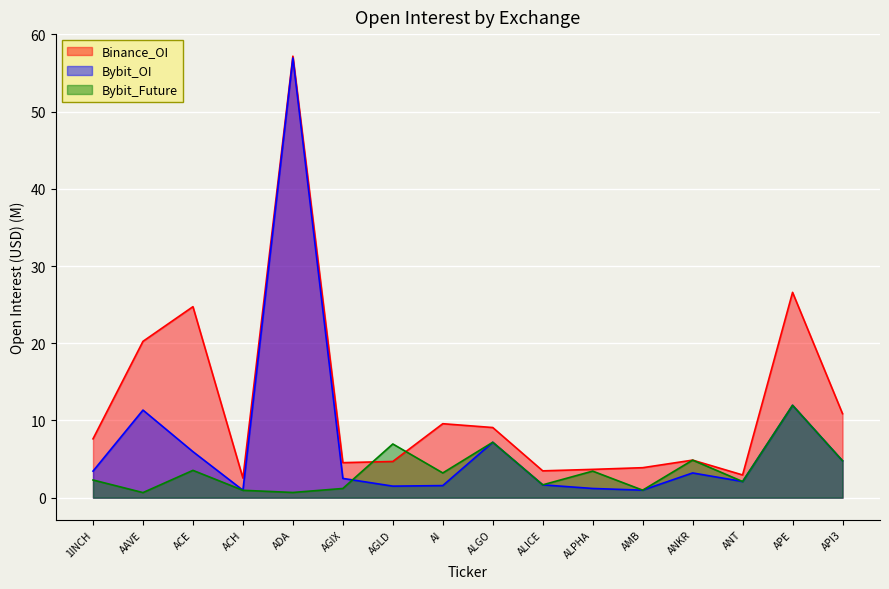

How many interior local valleys does the Binance_Future_OI_alt series have?

6